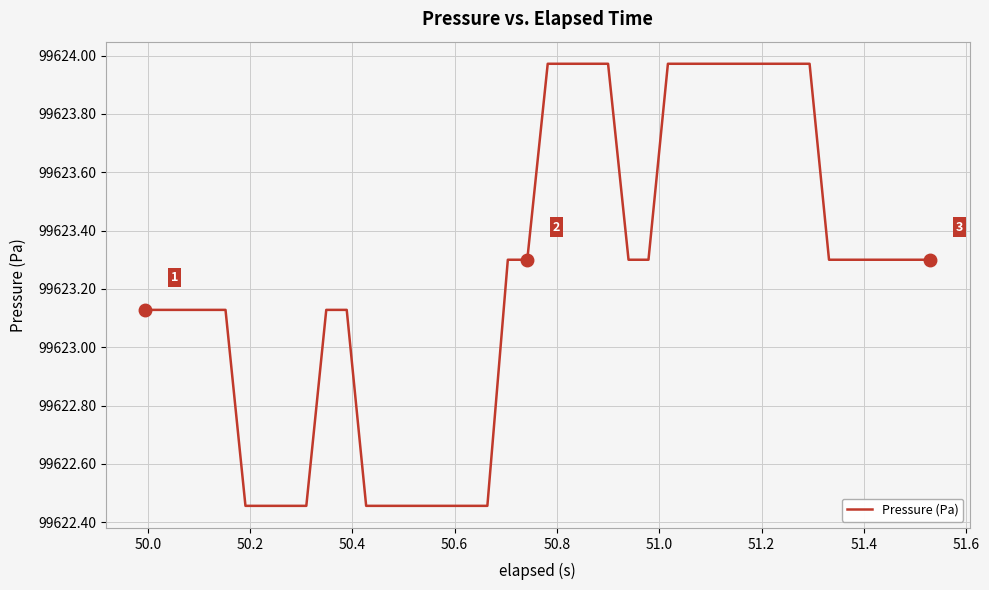

What is the difference between the maximum and minimum values?

1.5